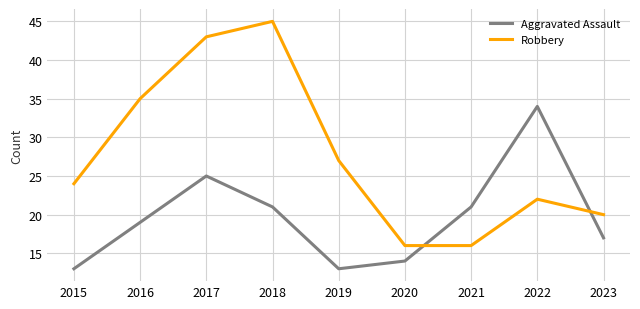

At which category is the sum across all series the highest?

2017